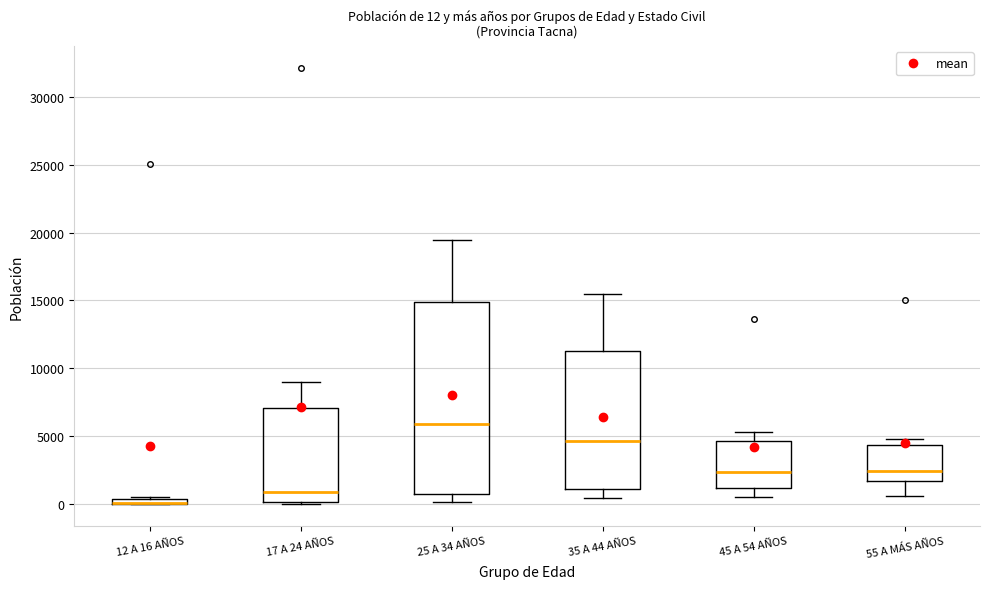

Comparing the boxes themselves (not the whiskers), which one is the tallest?

25 A 34 AÑOS